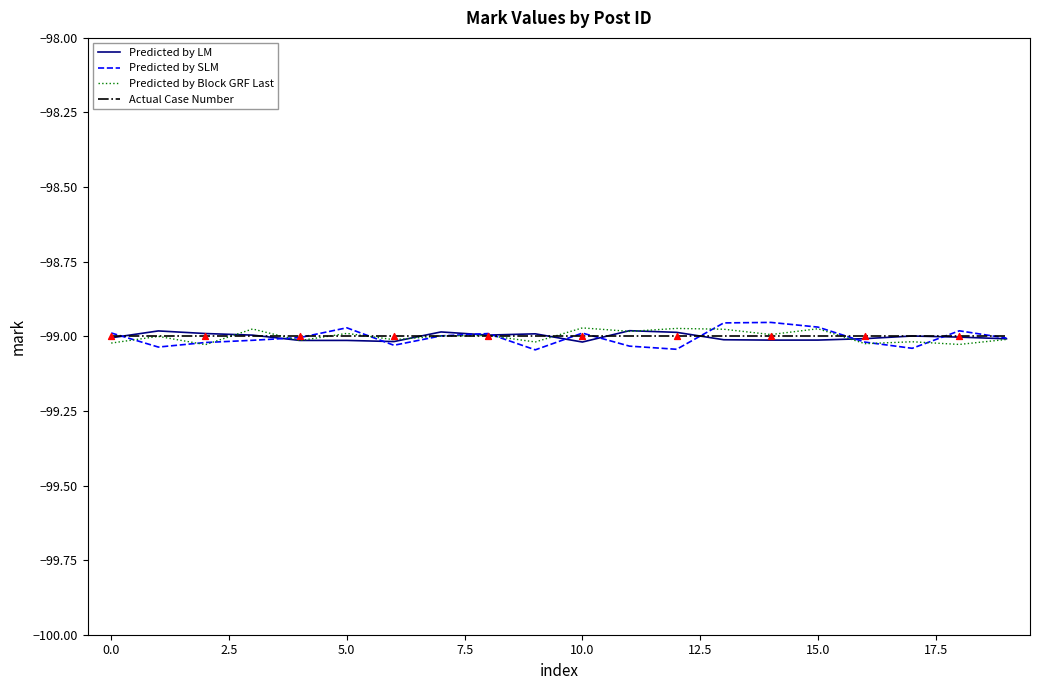

Which series has the largest range (max minus min)?

Predicted by SLM